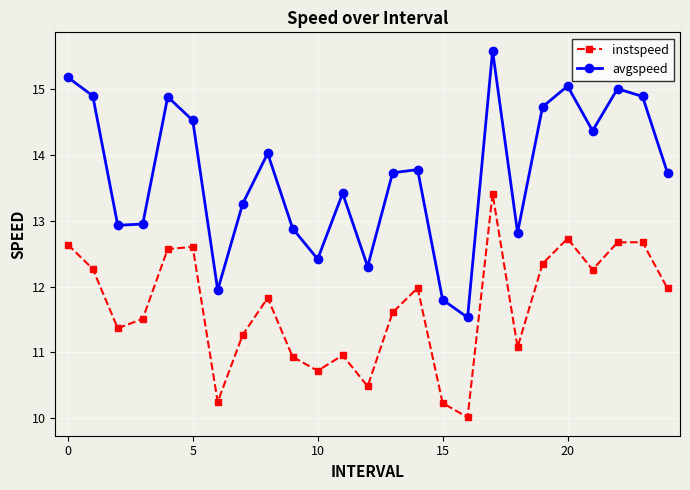

What is the smallest value displayed?

10.0